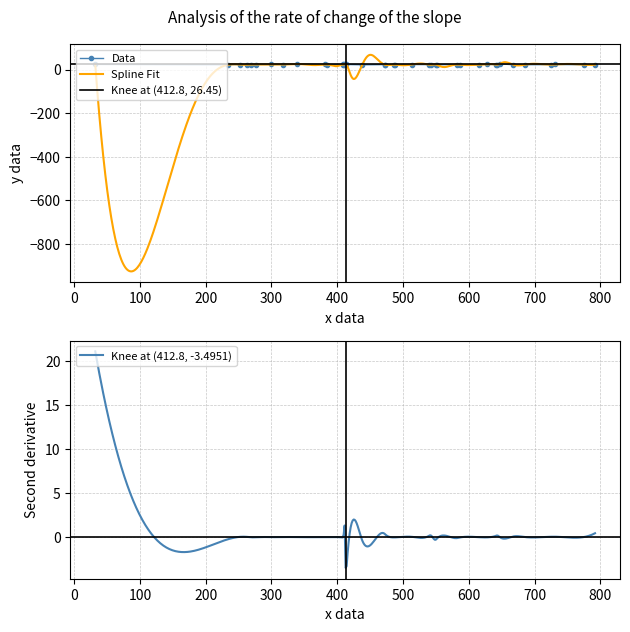

What is the highest value of the Data series?

26.7